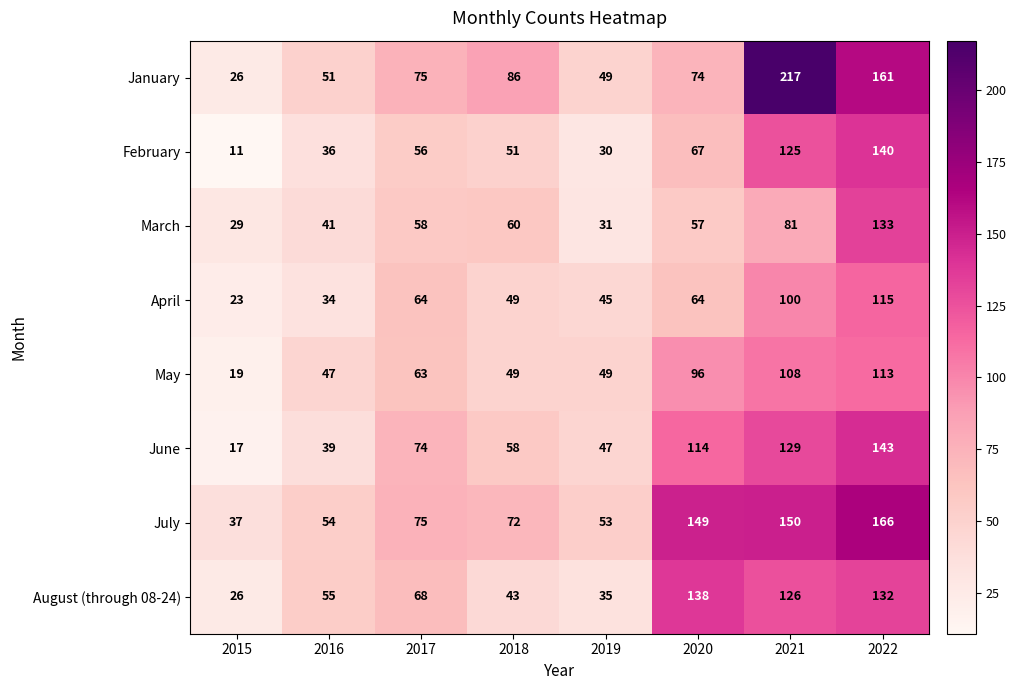

The August (through 08-24) series shows 126 at 2021. True or false?

True